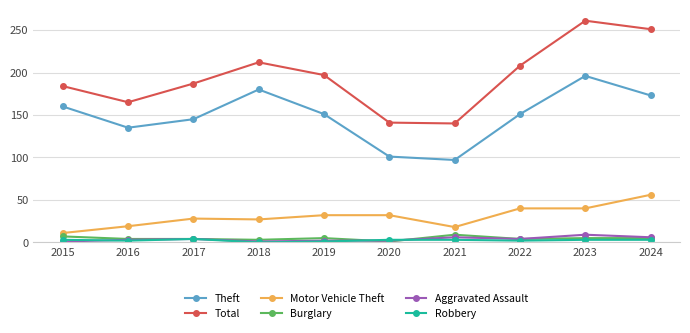

Between 2016 and 2021, which series saw the biggest shift?

Theft